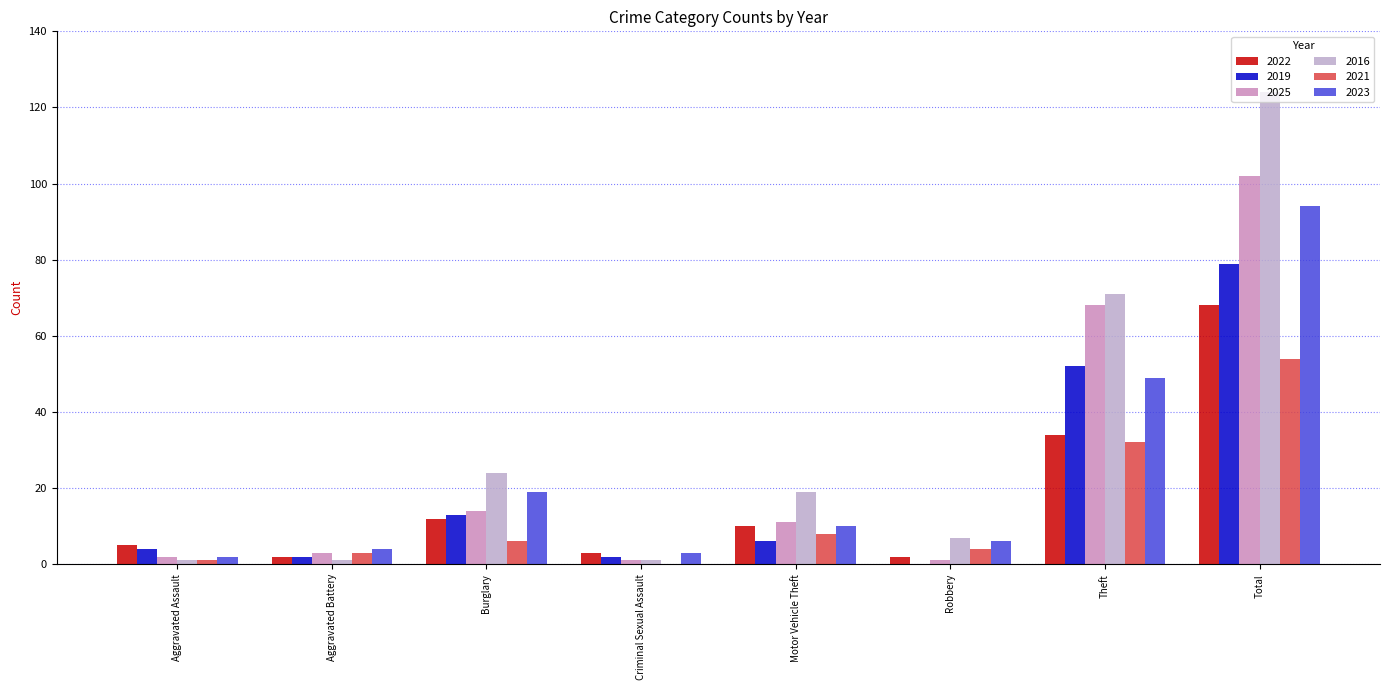

What is the sum of all 2022 values?

136